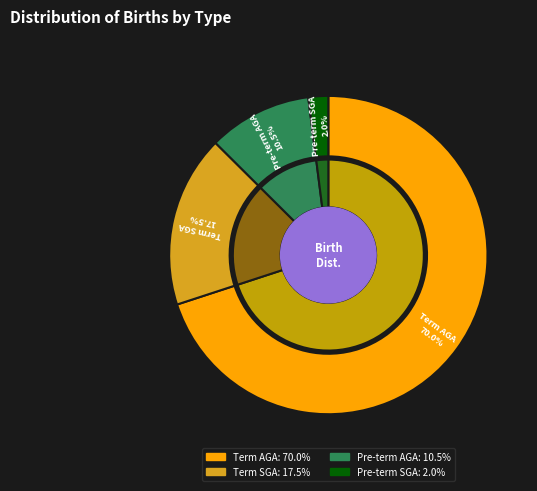

To the nearest percent, what is the average slice percentage?

25%